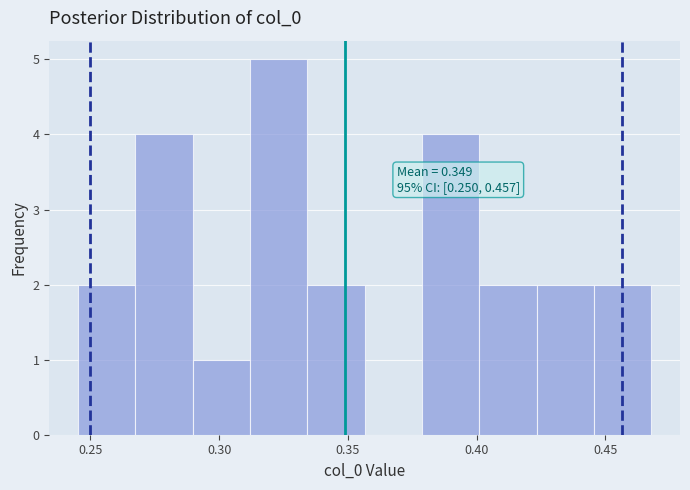

Which range on the x-axis has the tallest bar?

0.310 to 0.335